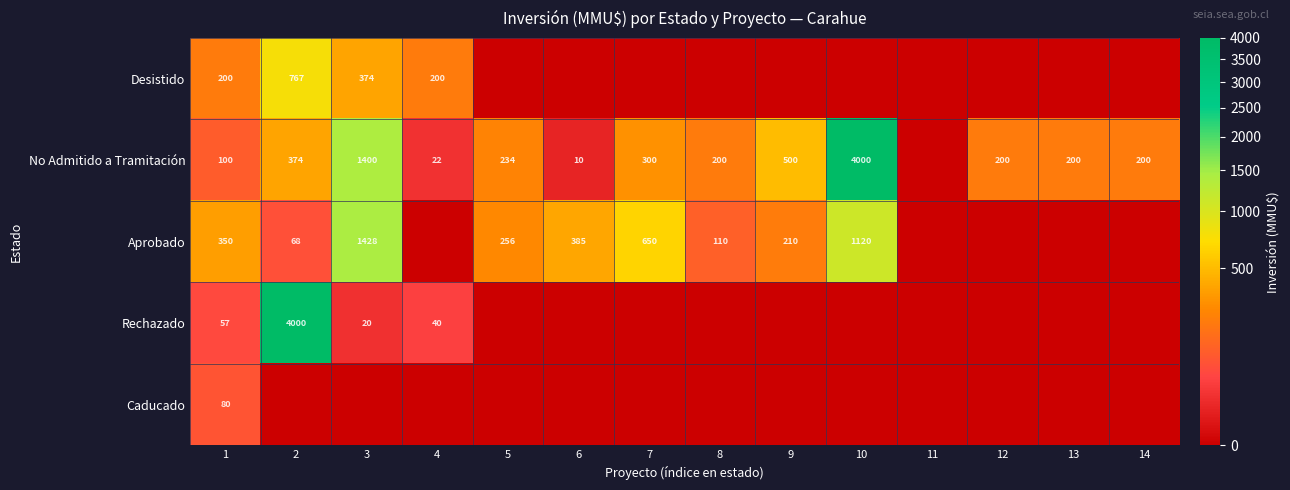

What is the spread (max minus min) of values at 9?

500